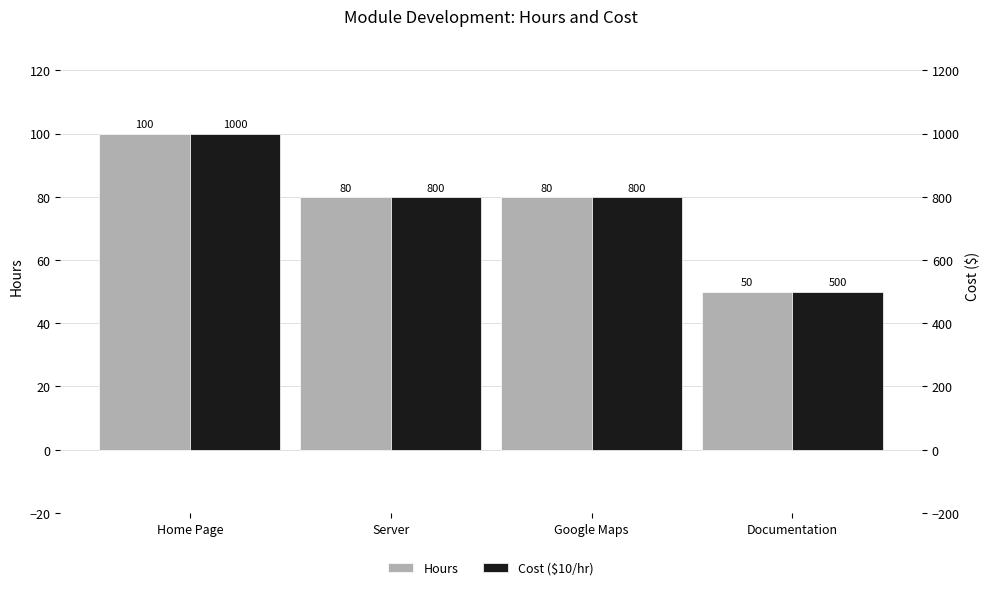

Reading right to left, list all the values displayed in this chart.

Hours: 50	80	80	100
Cost ($10/hr): 500	800	800	1000